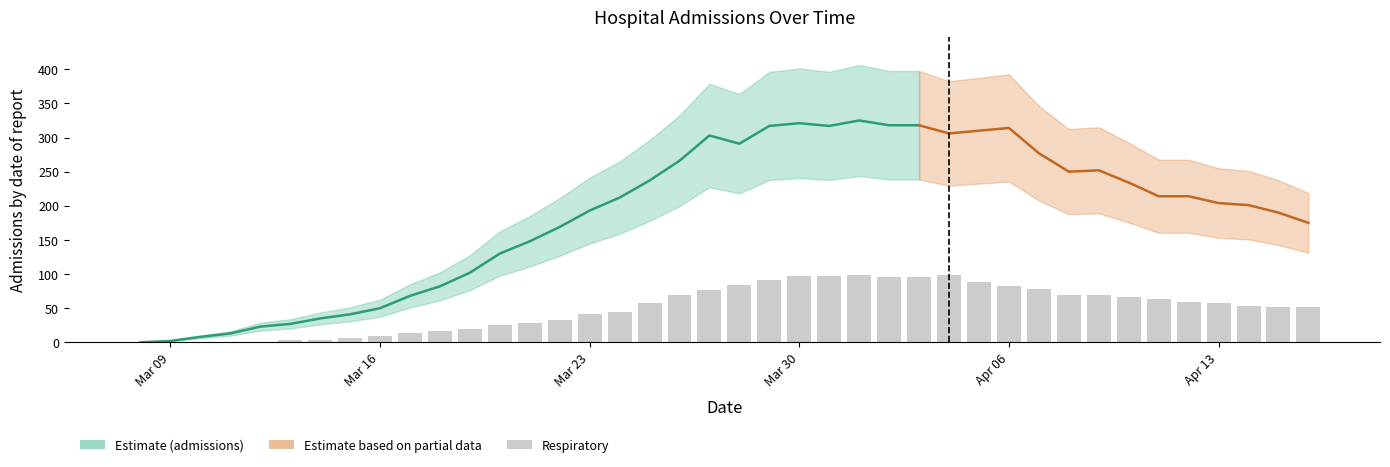

Are the bars horizontal?

No